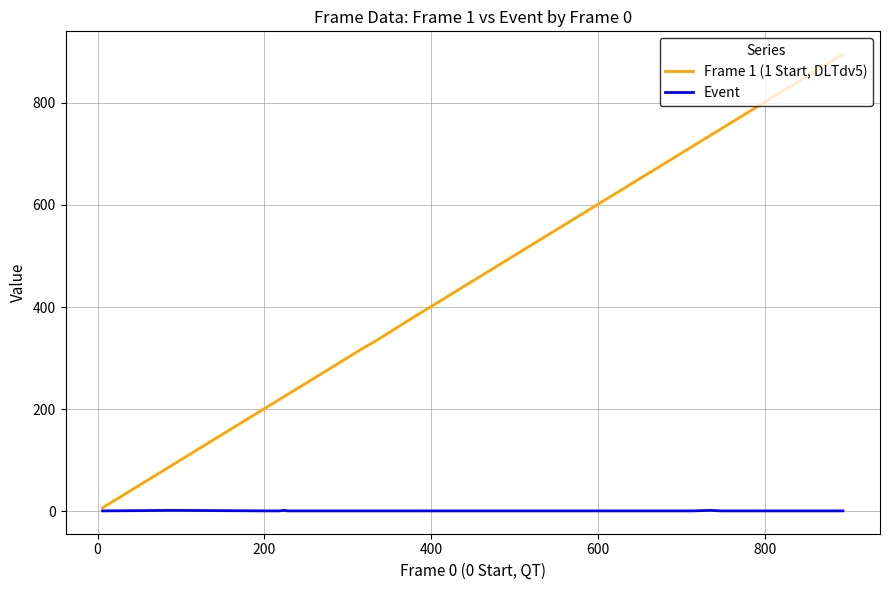

Which series has the largest range (max minus min)?

Frame 1 (1 Start, DLTdv5)